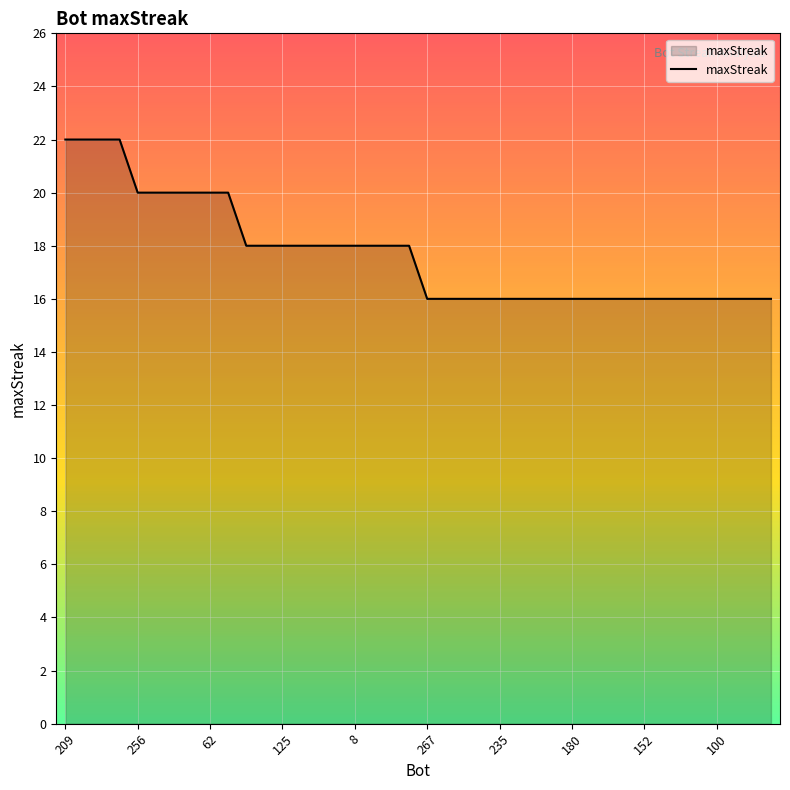

What is the minimum value shown in the chart?

16